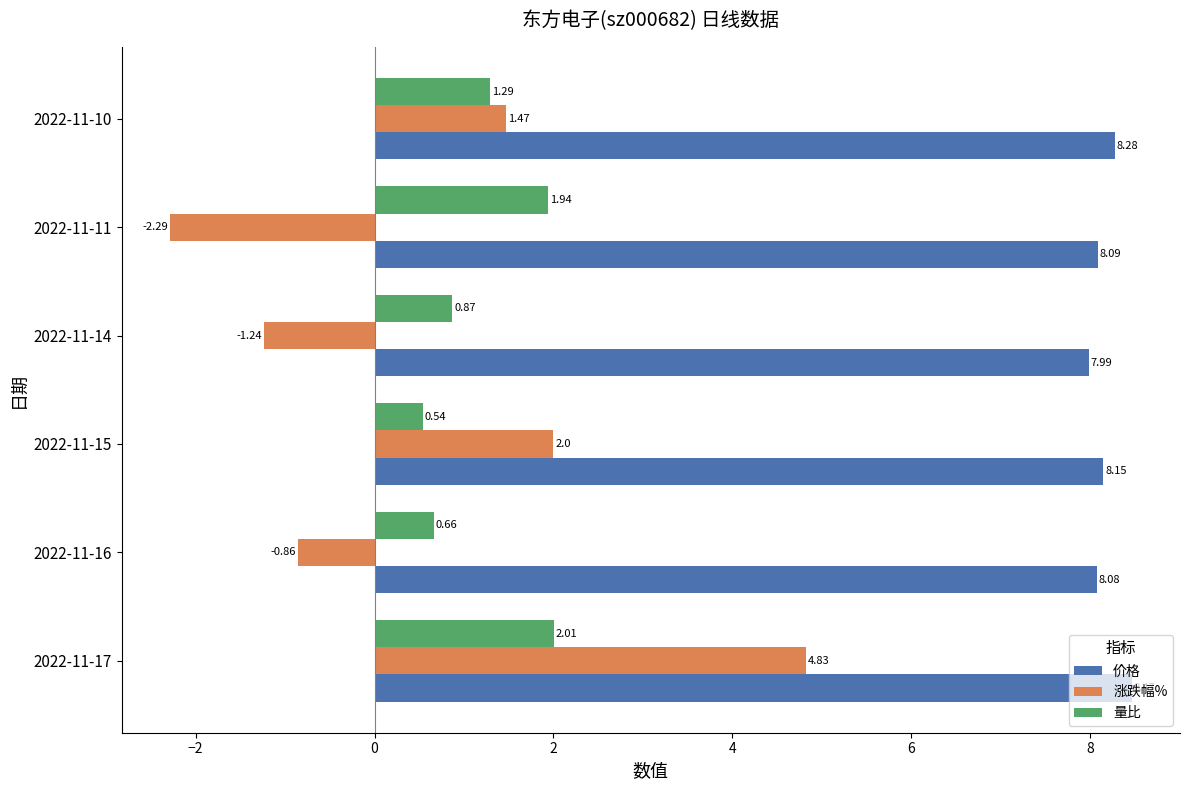

How many values in the 价格 series are below 8?

1